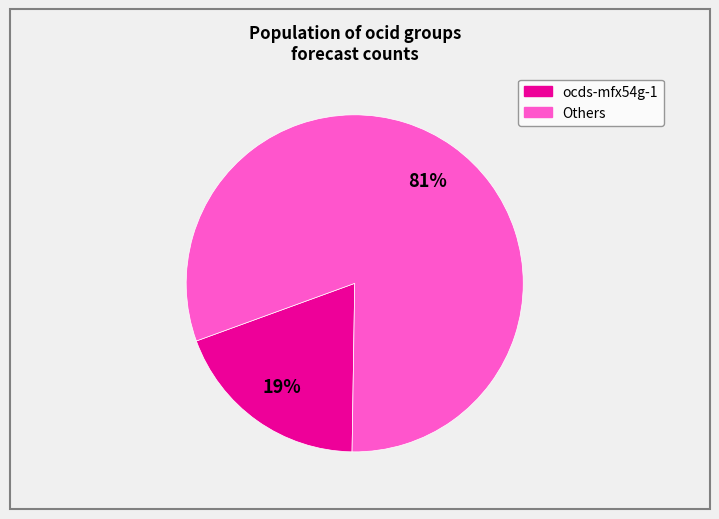

To the nearest percent, what is the difference between the largest and smallest slice percentages?

62%